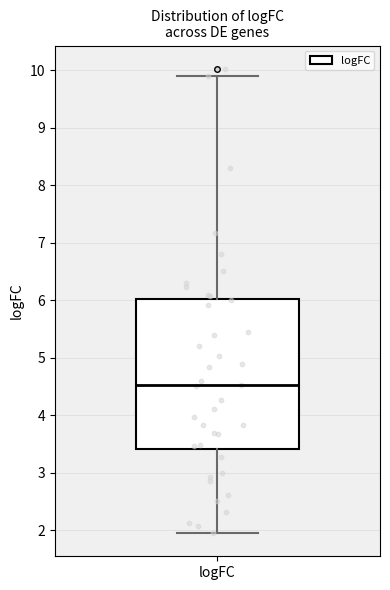

Transcribe this box plot: give where the median line is, the range the box spans, and where the two whiskers end, as read against the y-axis. The values are not printed on the chart, so give them approximately, as read against the axis.

median 4.5, box 3.4 to 6.0, whiskers 2.0 to 9.9